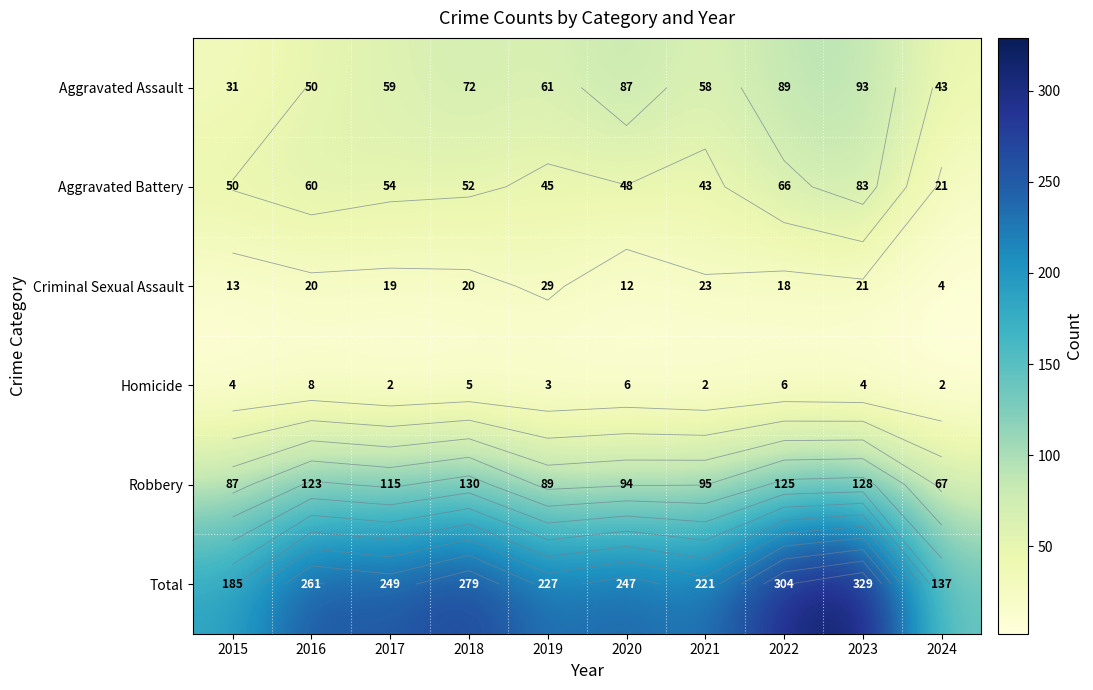

What is the sum of all Robbery values?

1053